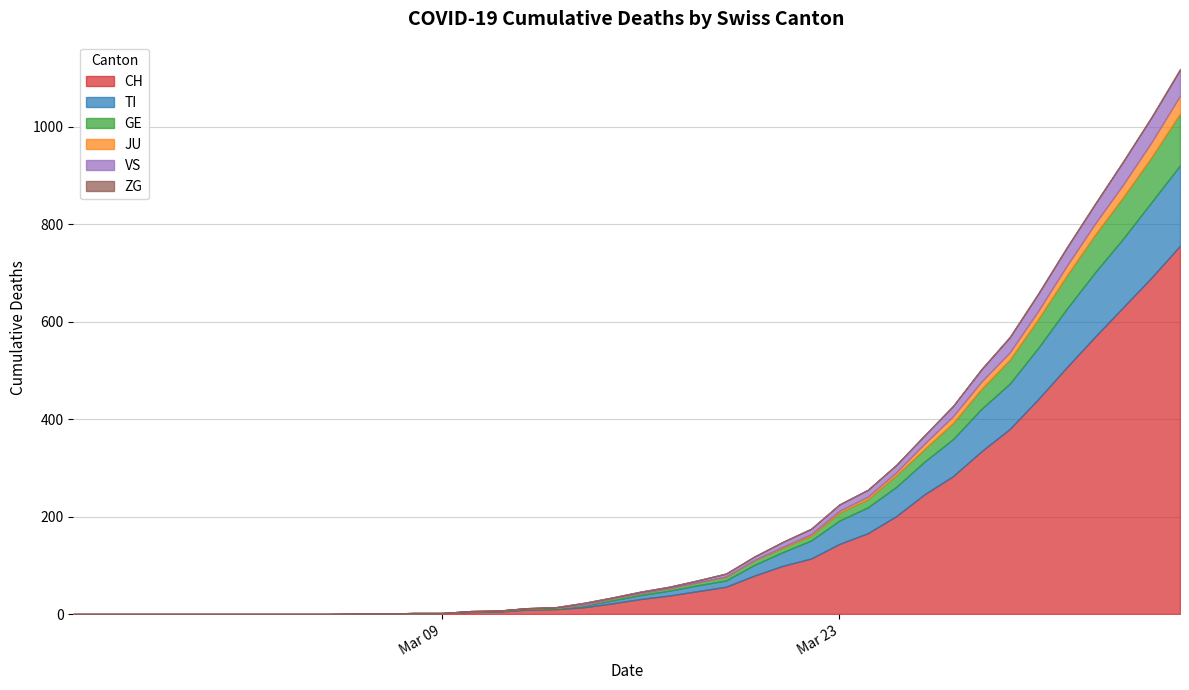

Which has a higher value, 17 or 26?

26